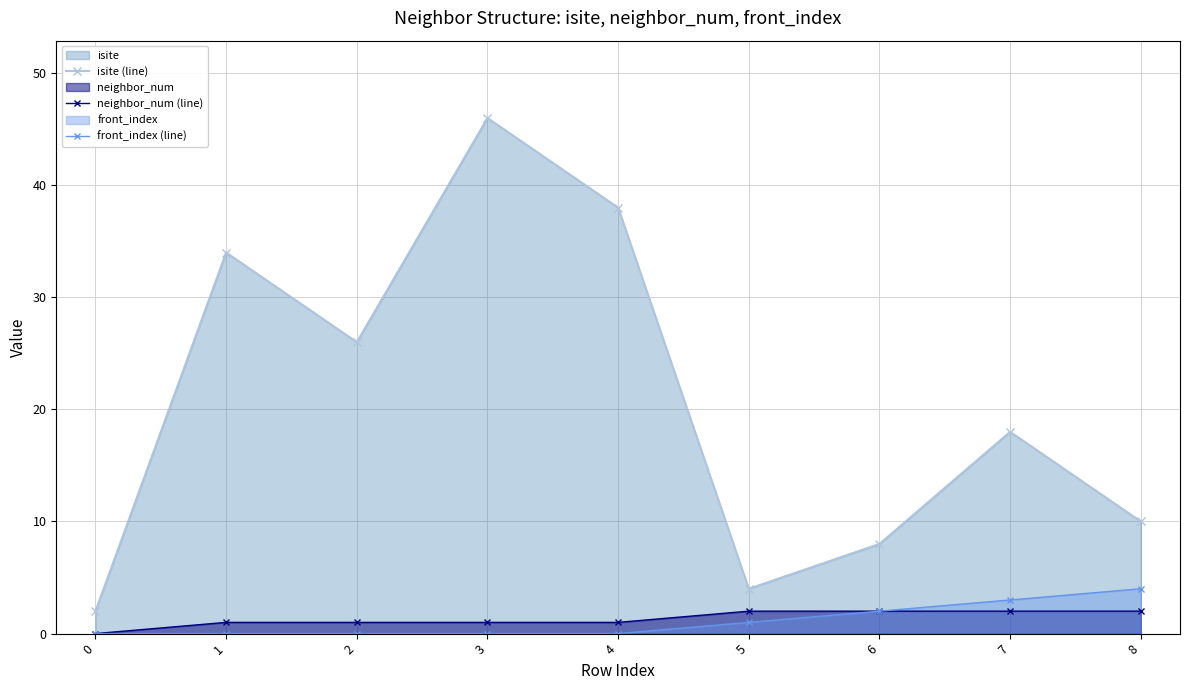

What is the difference between the highest and lowest values at 2?

26